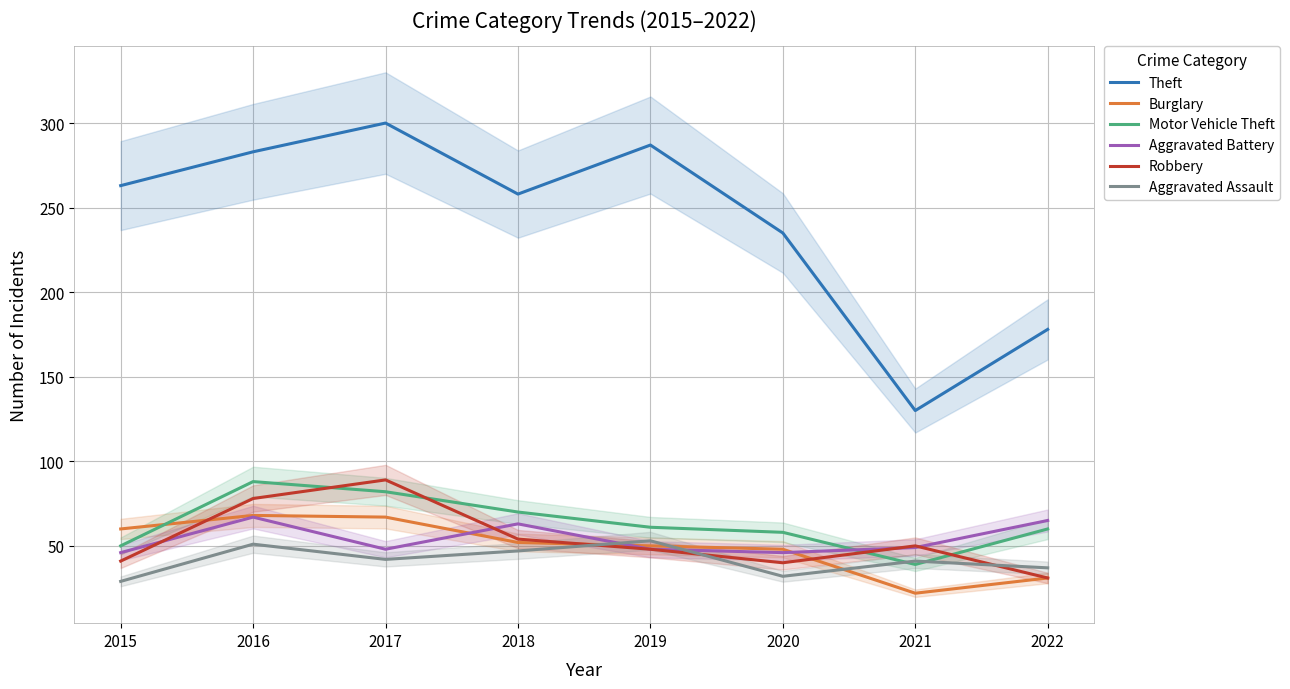

Does the chart have visible grid lines?

Yes